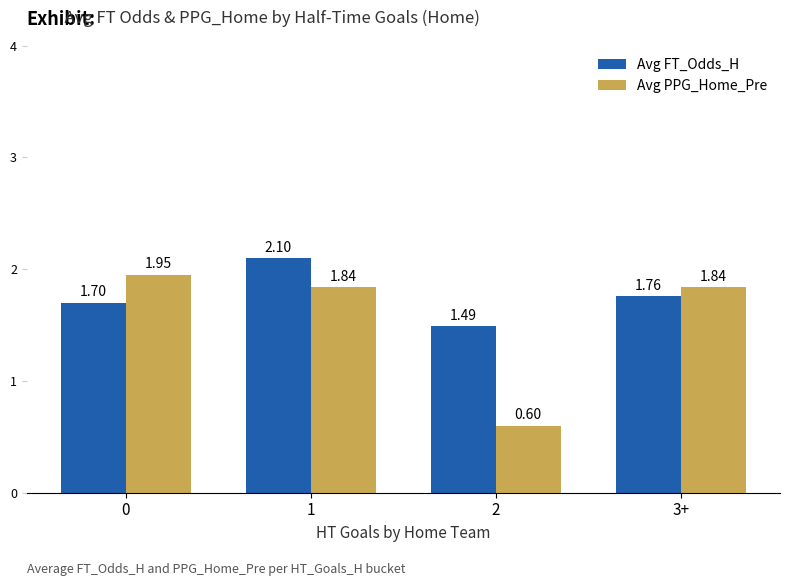

Rank the series at 3+ from highest to lowest value.

Avg PPG_Home_Pre, Avg FT_Odds_H